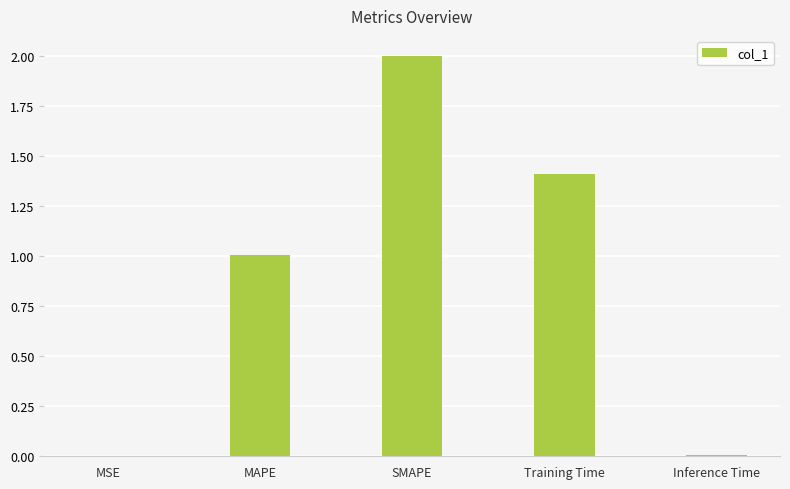

What value does the data have at Training Time?

1.4